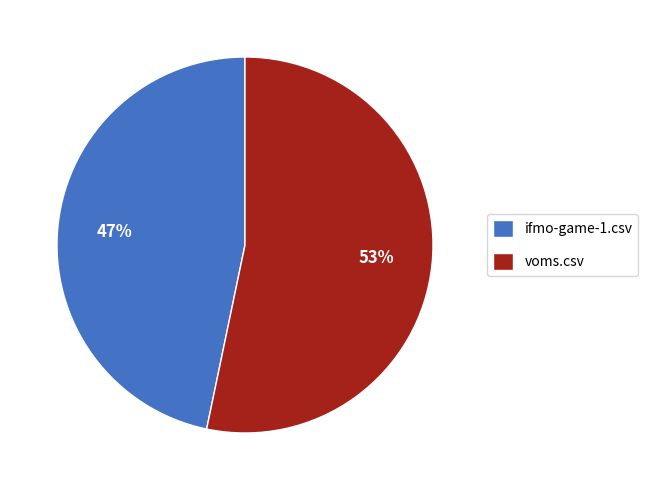

Which category has the smallest portion of the pie?

ifmo-game-1.csv